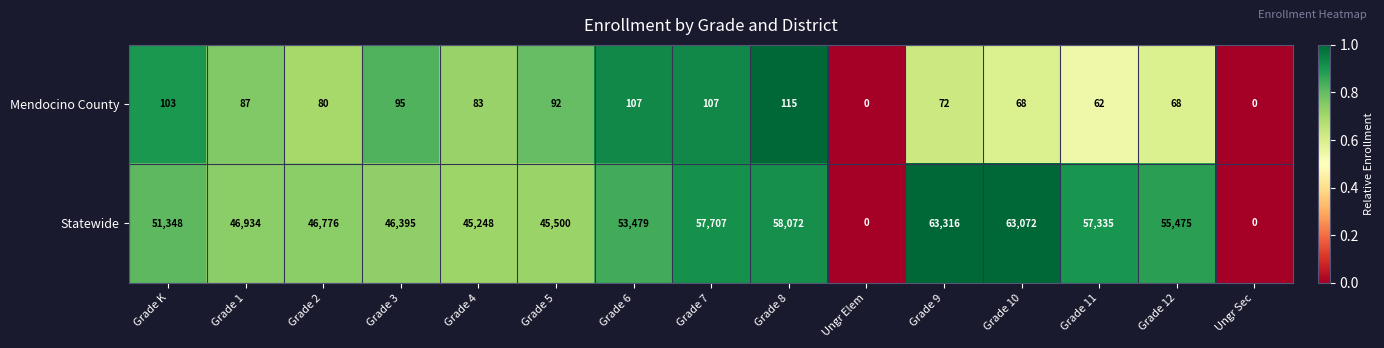

Rank the series by their average value, from lowest to highest.

Mendocino County, Statewide